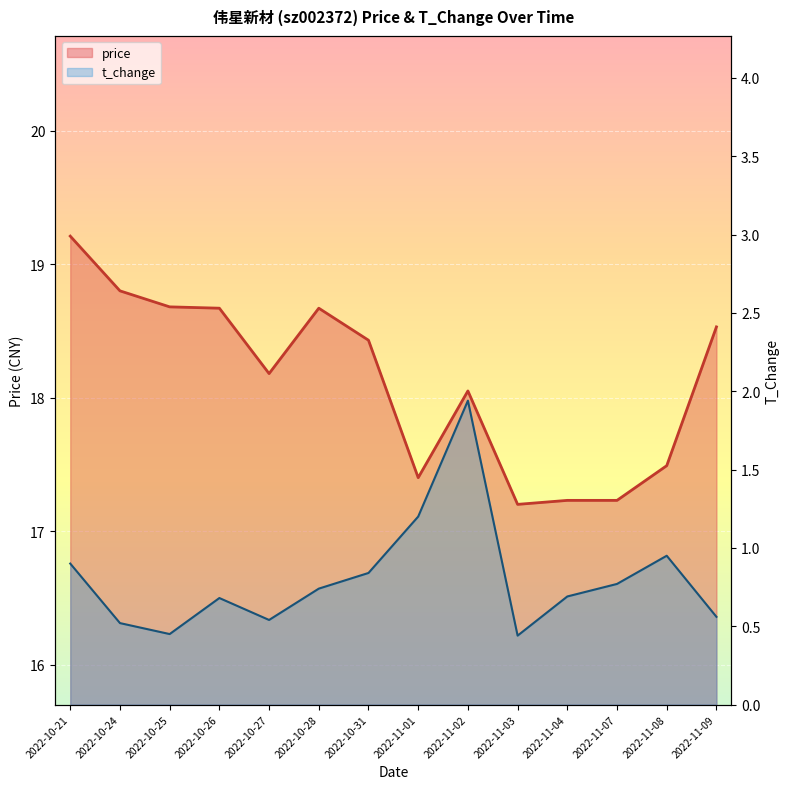

List the series in order of their peak value, lowest first.

t_change, price